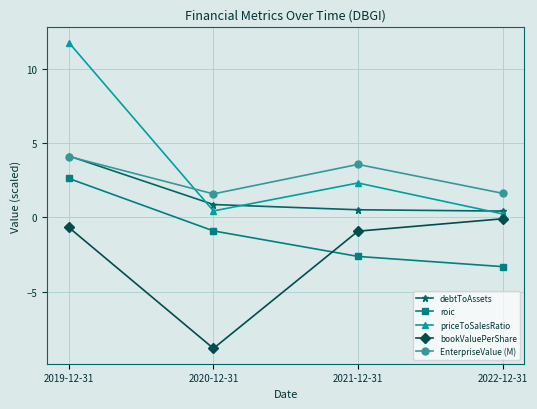

What is the difference between the maximum and minimum values in the EnterpriseValue (M) series?

2.5